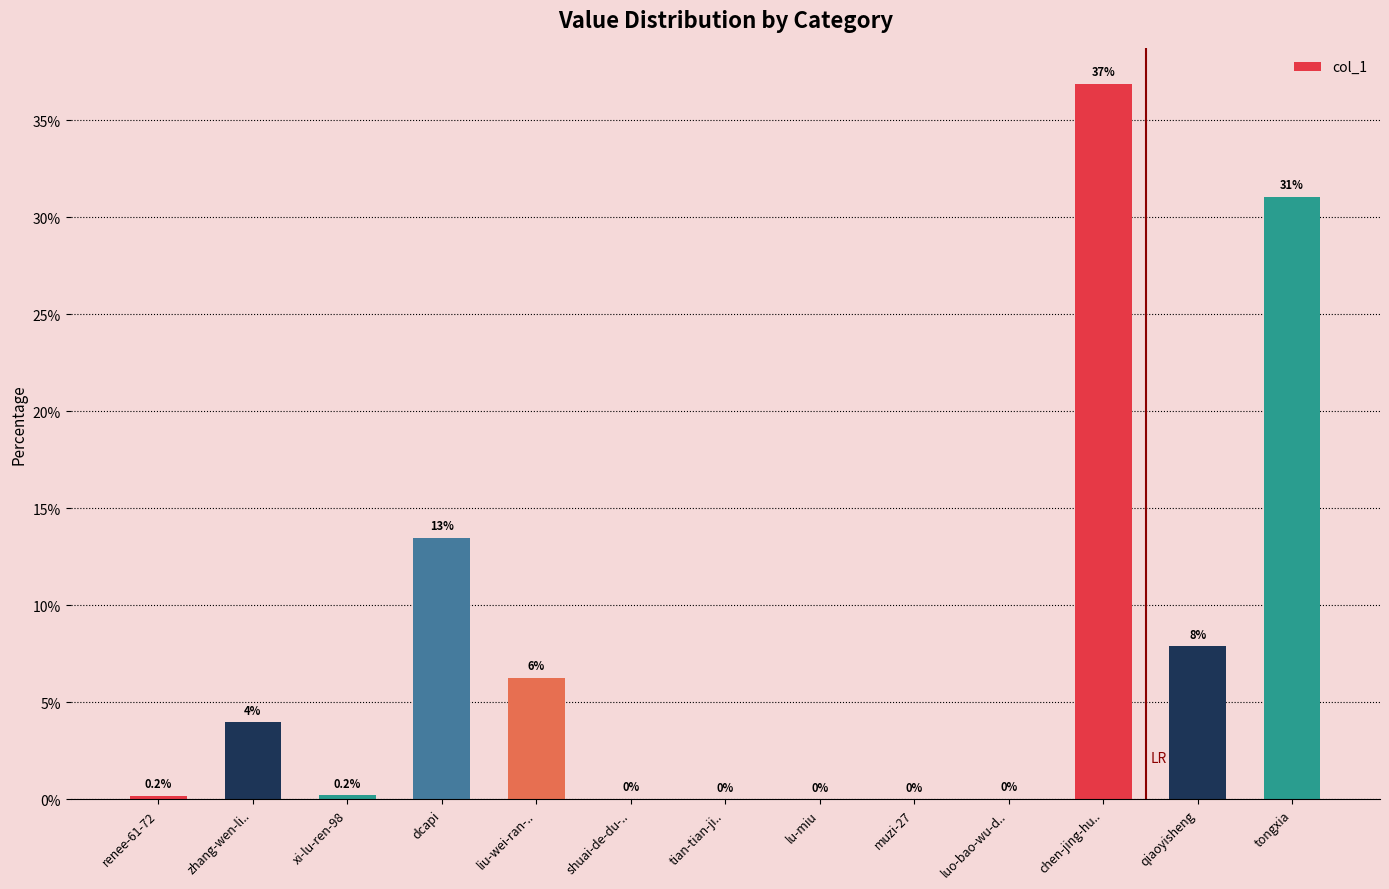

What is the maximum value shown in the chart?

36.9